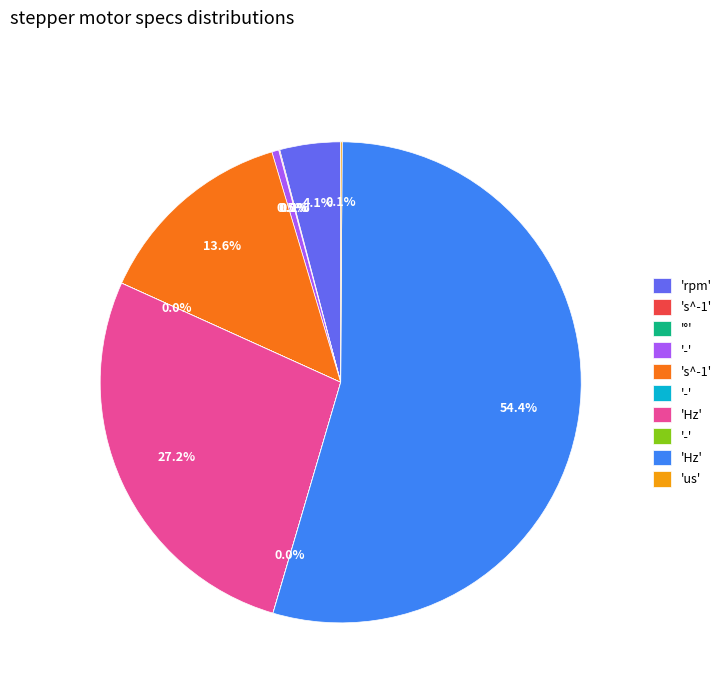

Is there a majority slice in this chart?

Yes